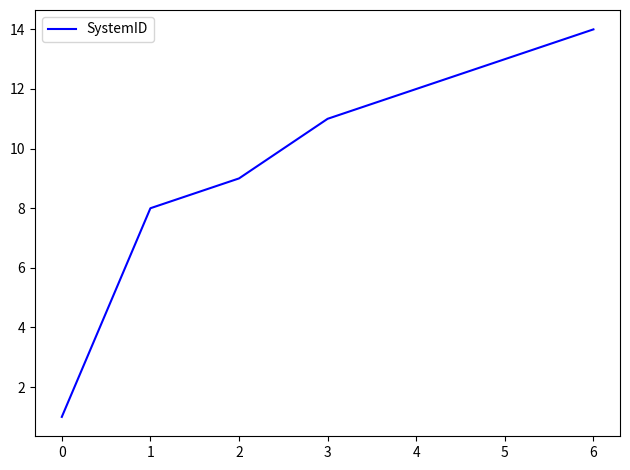

What is the sum of the values at 0 and 5?

14